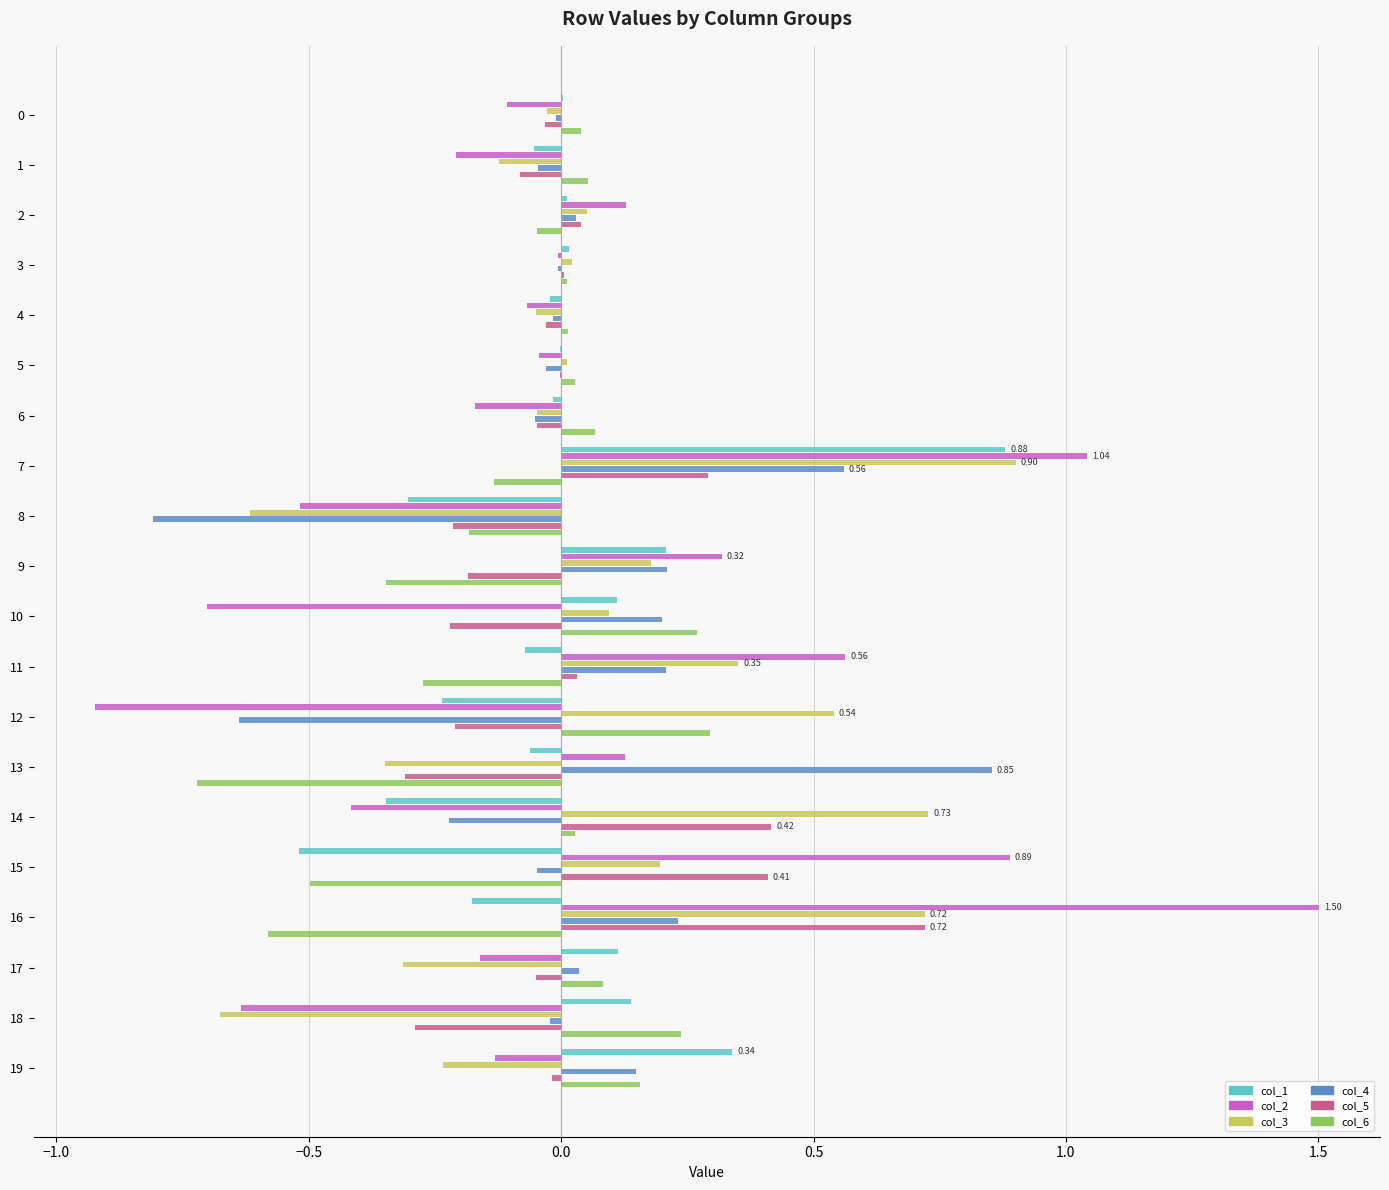

What is the total value across all series at 8?

-2.6